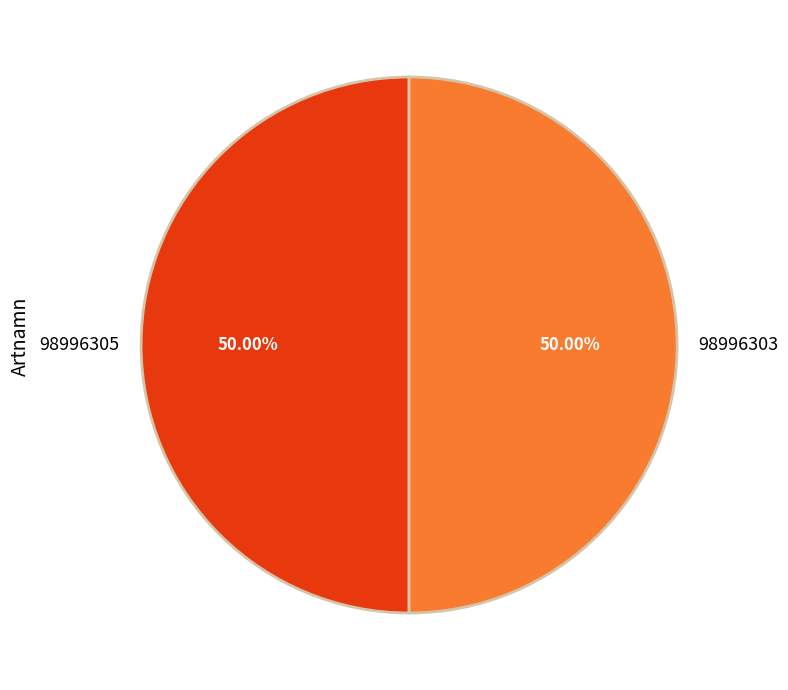

Is it true that 98996305 is 50% of the pie?

True